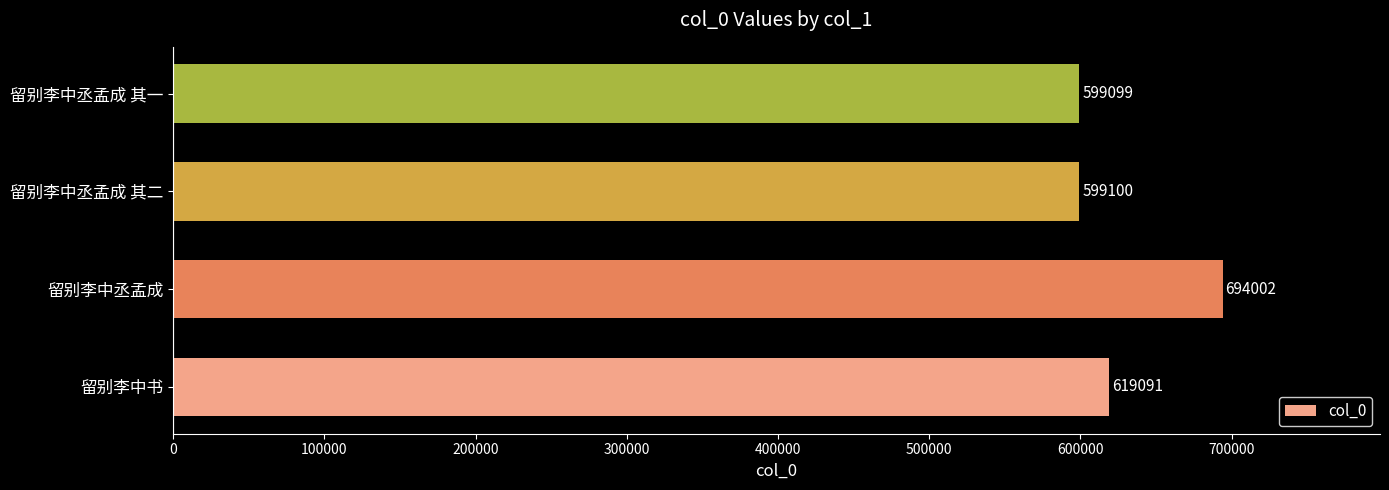

What is the change in value from 留别李中书 to 留别李中丞孟成 其一?

-19992